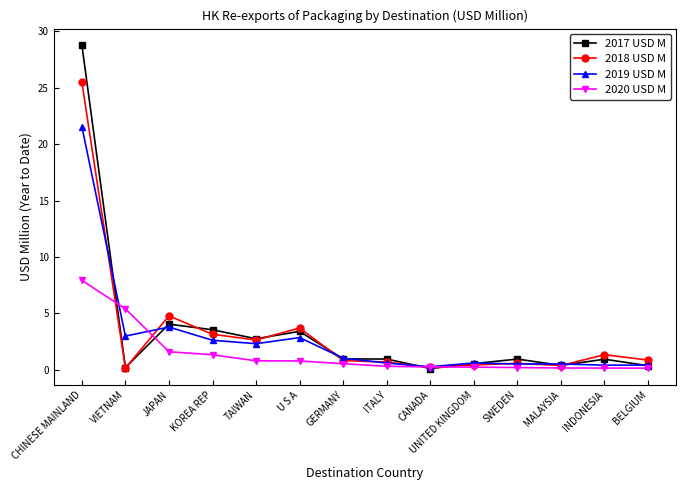

Is it true that 2019 USD M equals 2.0 at VIETNAM?

False